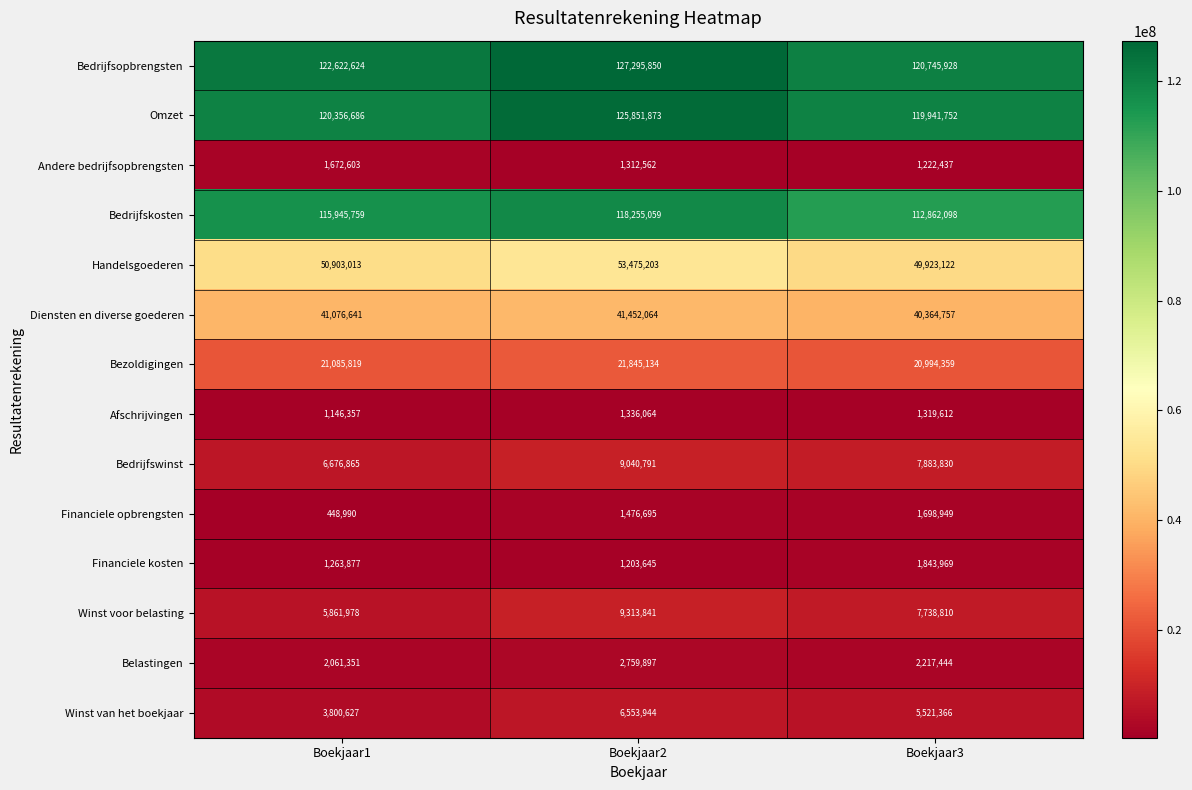

What is the maximum value for Bedrijfswinst?

9040791